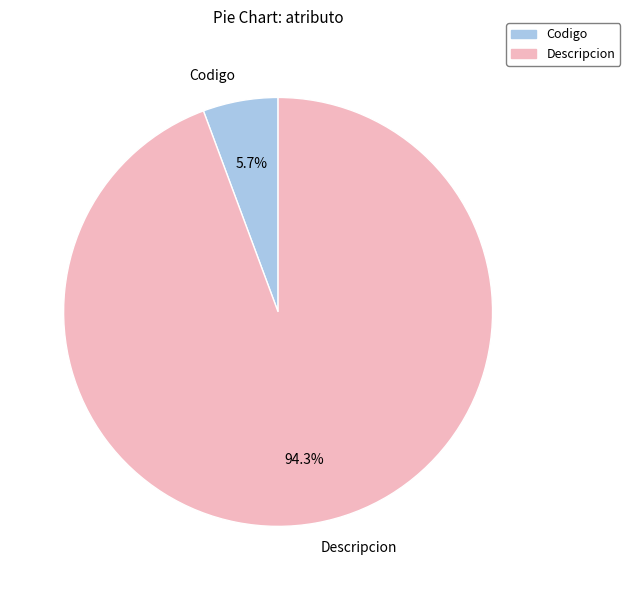

What is the smallest slice in the pie chart?

Codigo